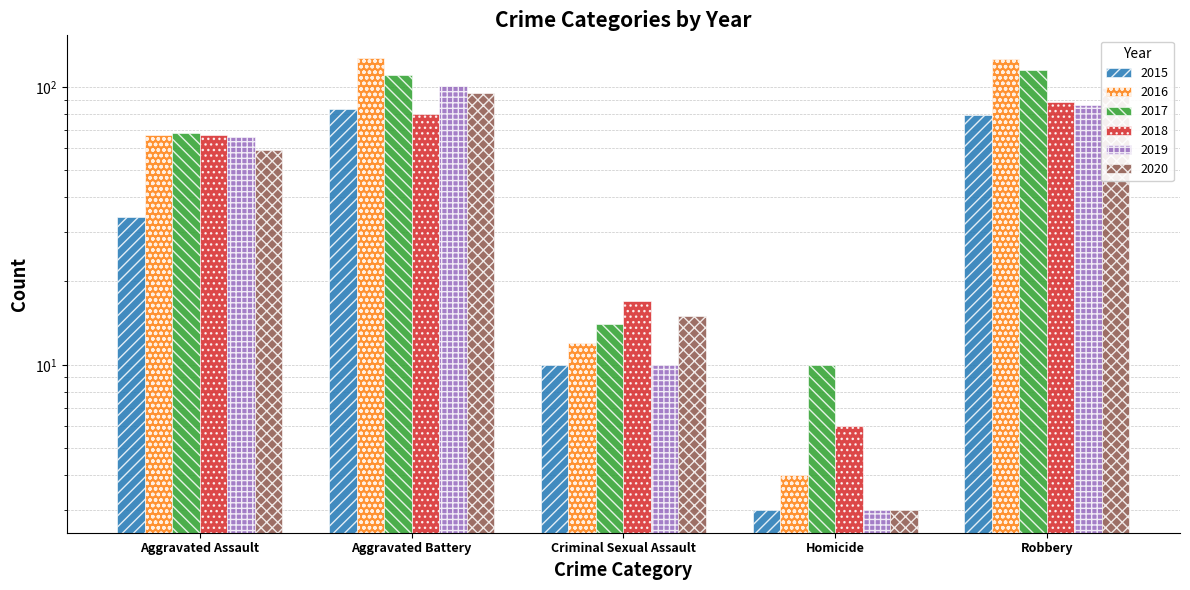

True or false: 2018 has a value of 9 at Criminal Sexual Assault.

False